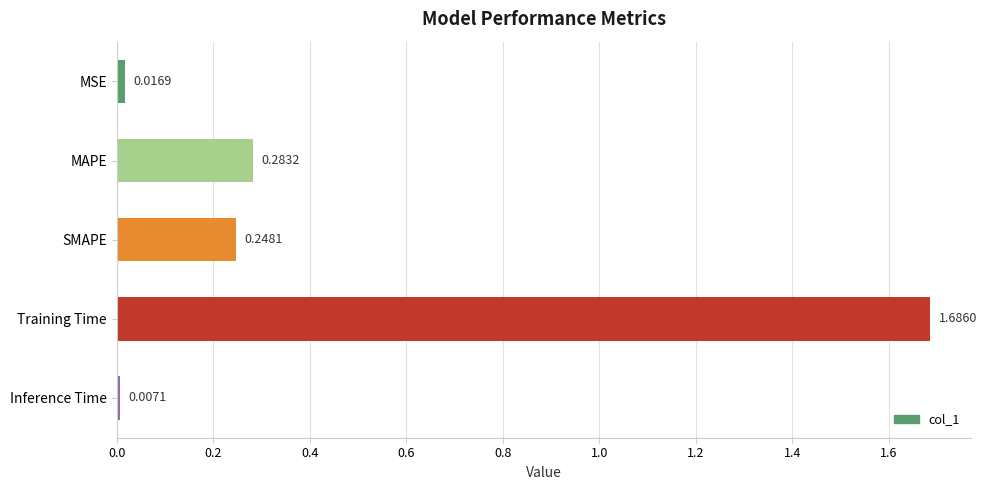

Rank the categories by value from highest to lowest.

Training Time, MAPE, SMAPE, MSE, Inference Time